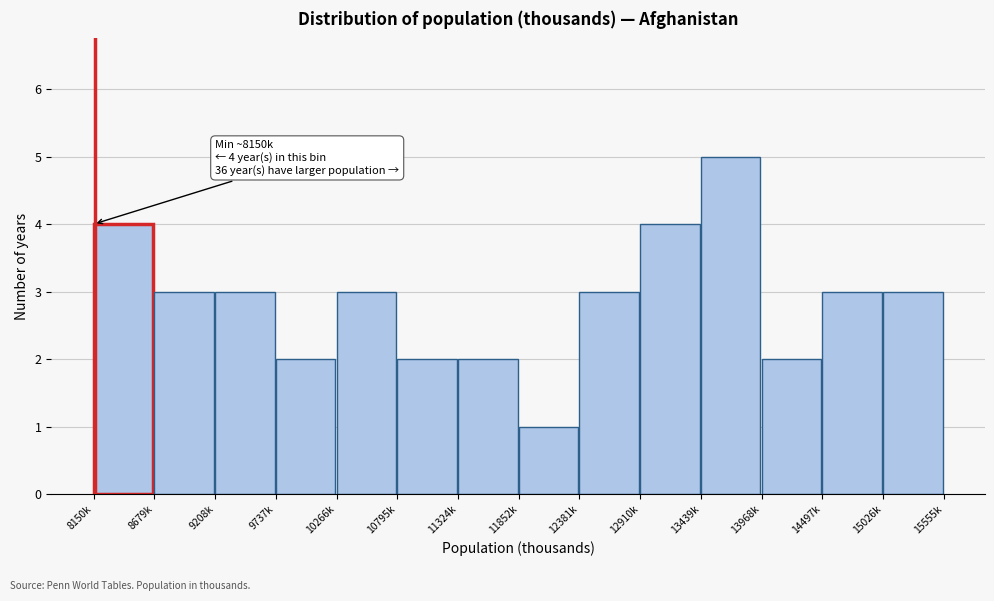

Reading left to right, extract all data points from this chart.

4	3	3	2	3	2	2	1	3	4	5	2	3	3